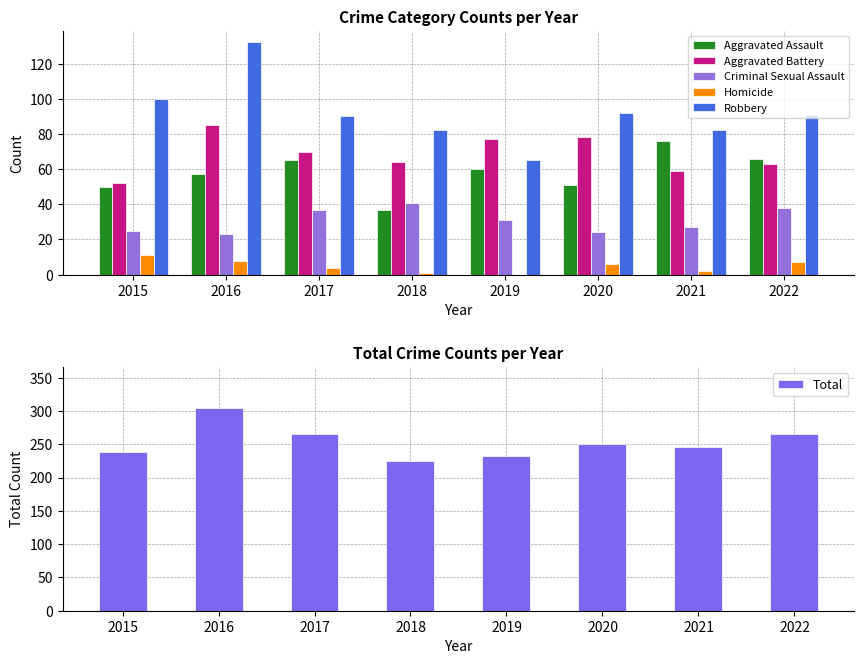

What is the value of the Aggravated Battery bar at the 3rd from the left?

70